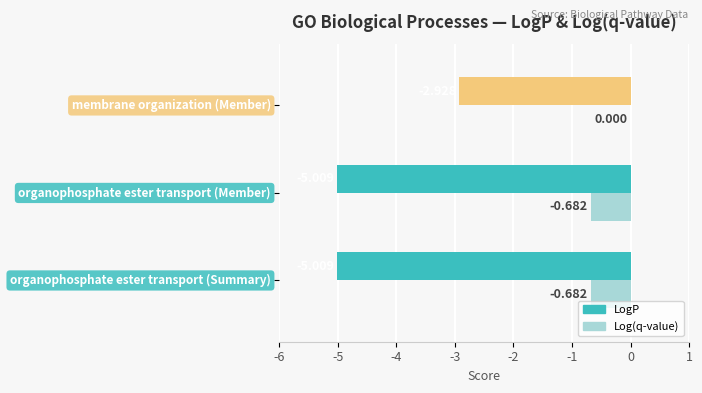

Which series has the largest range (max minus min)?

LogP